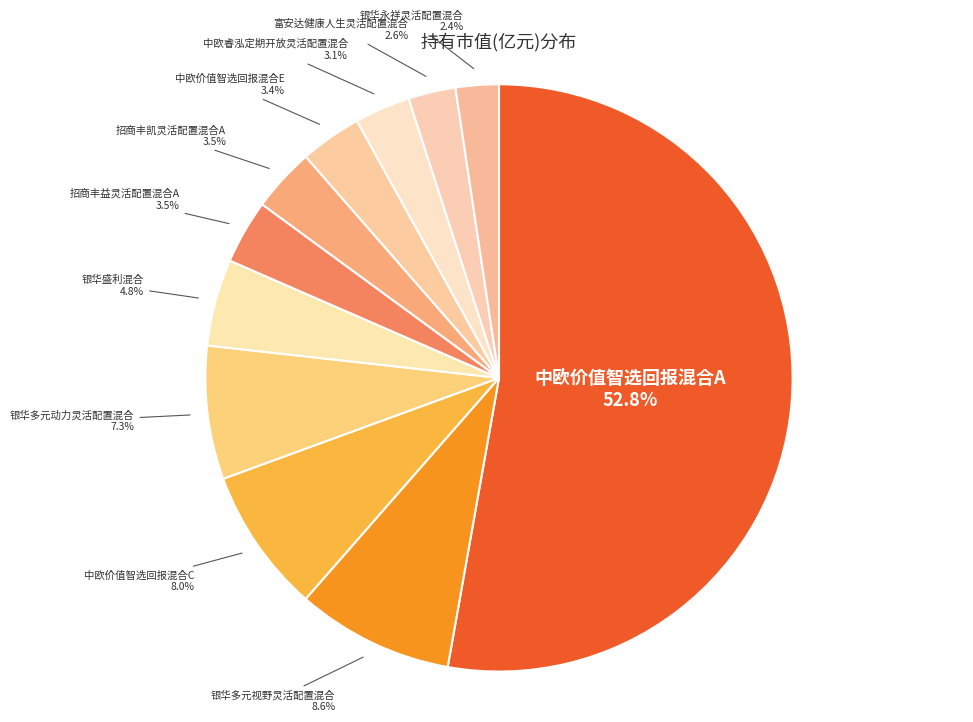

Combined, do 中欧价值智选回报混合C and 中欧价值智选回报混合E account for over 50%?

No